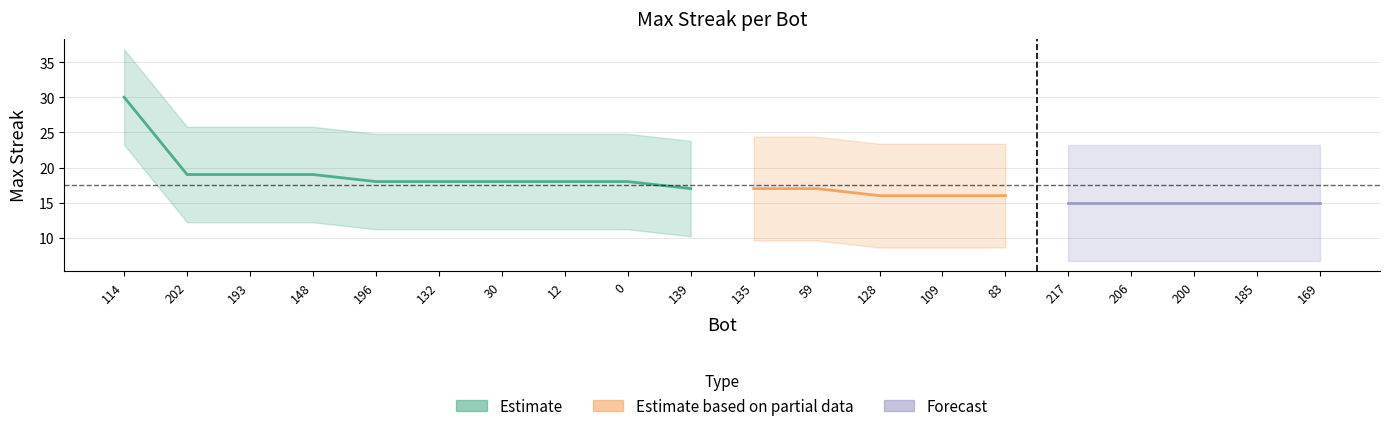

What is the difference between the maximum and minimum values?

15